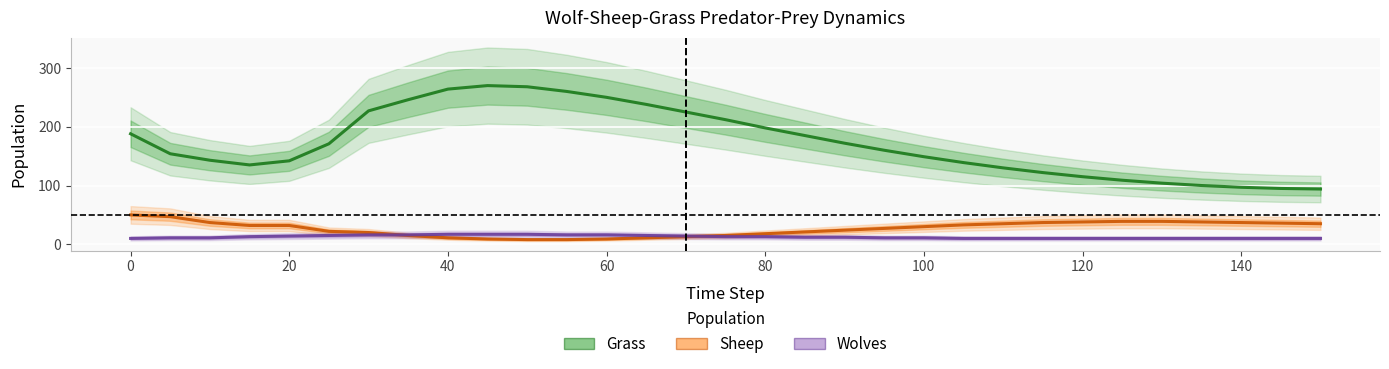

True or false: Grass and Sheep intersect in this chart.

False